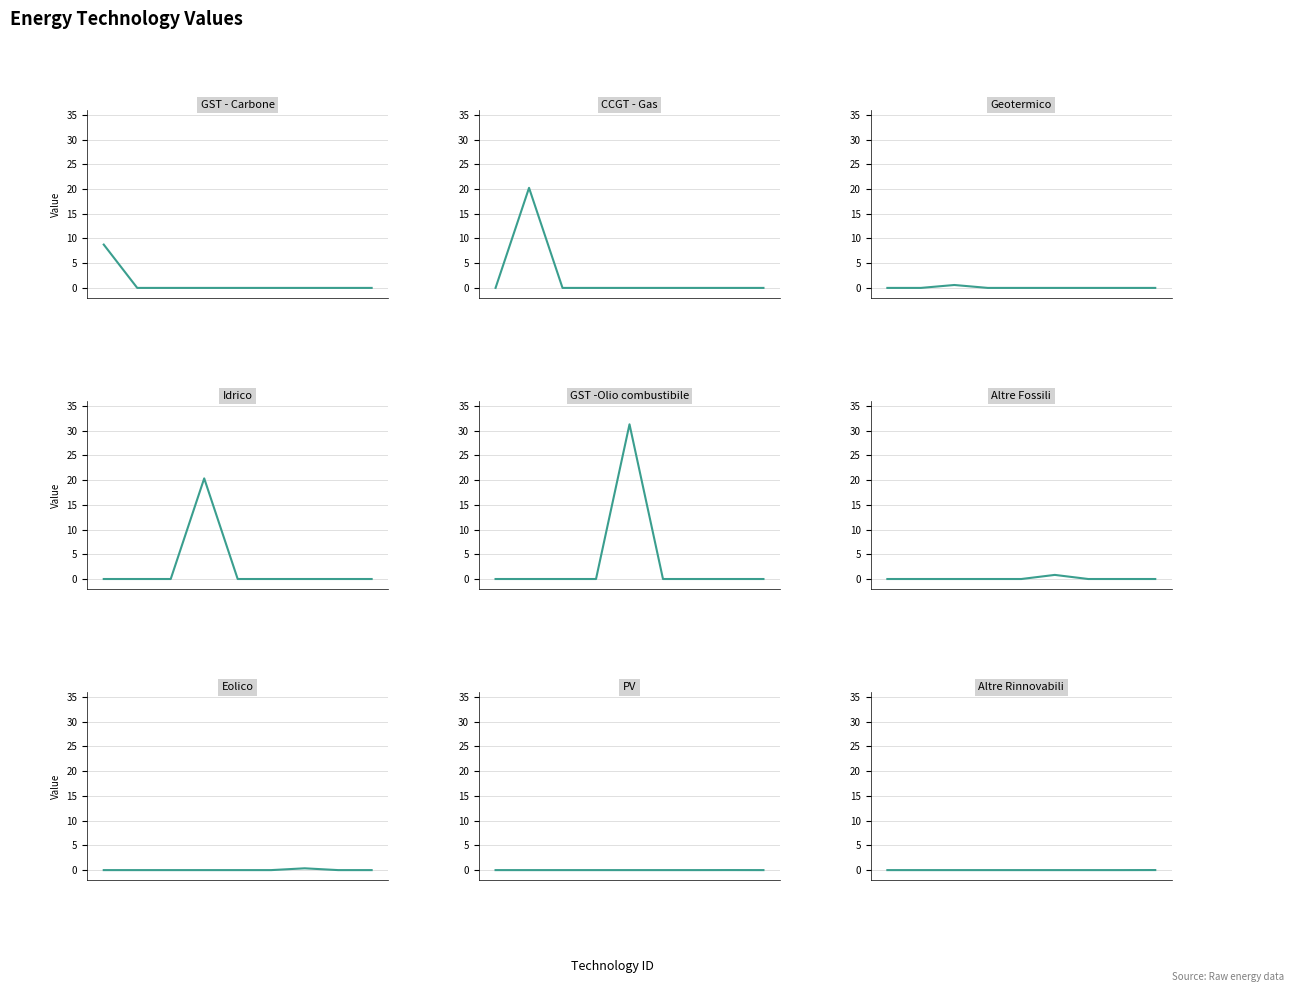

Does the chart display data point markers on the line(s)?

No